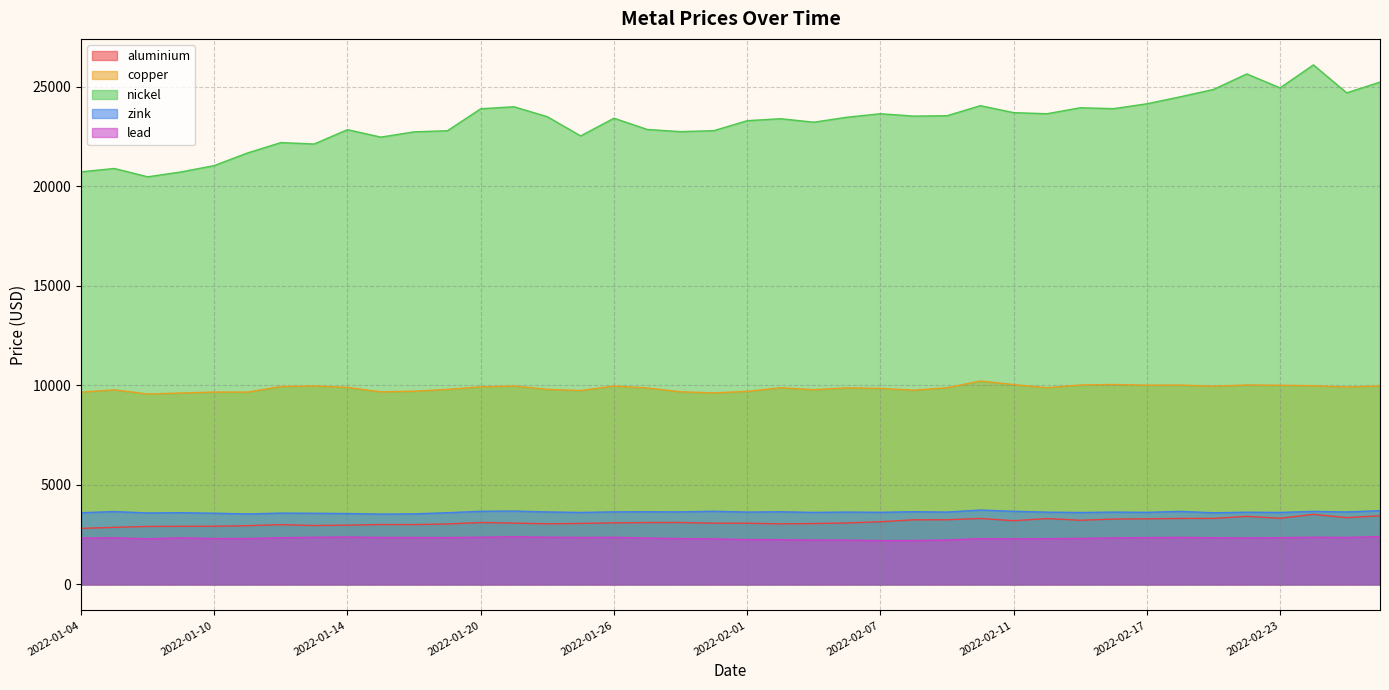

Where is lead nearest to the value 2300?

2022-02-10